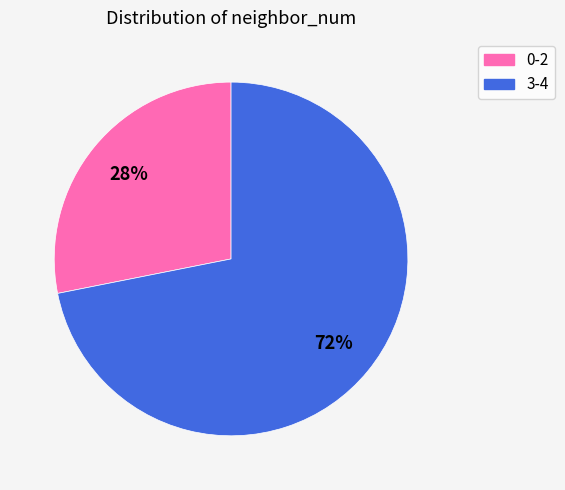

To the nearest percent, what is the difference between the largest and smallest slice percentages?

44%